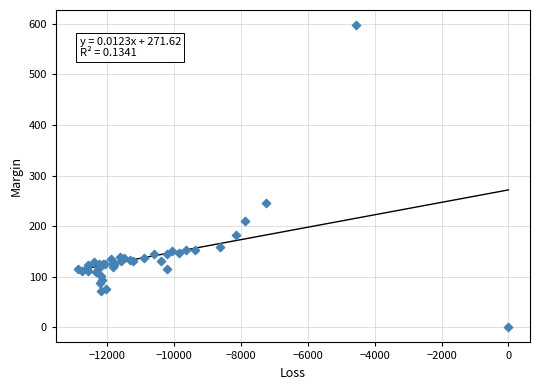

What Y value in the scatter plot is closest to 298?

245.2